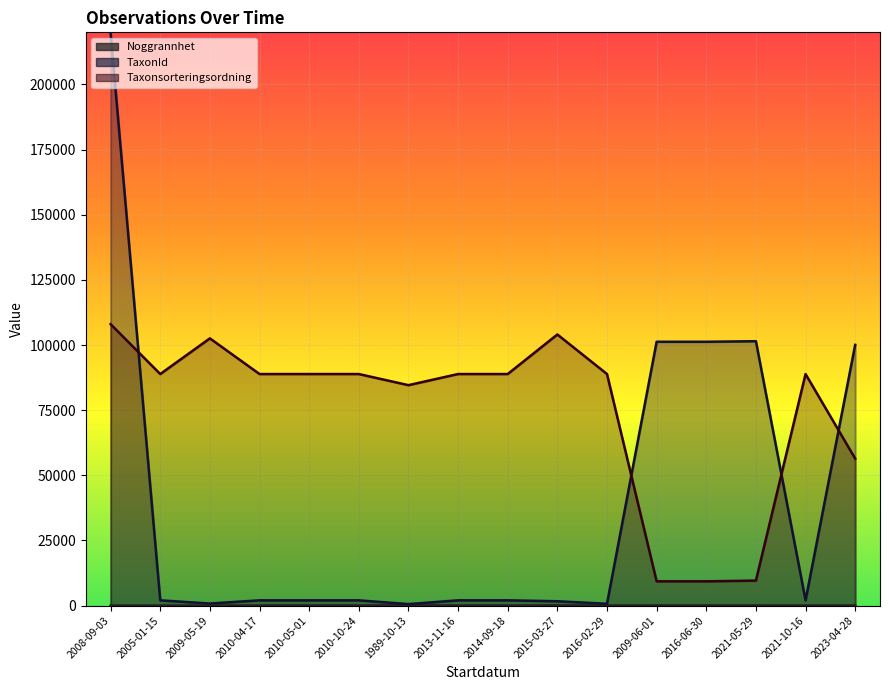

Which has a higher value, 2016-02-29 or 2016-06-30?

2016-06-30